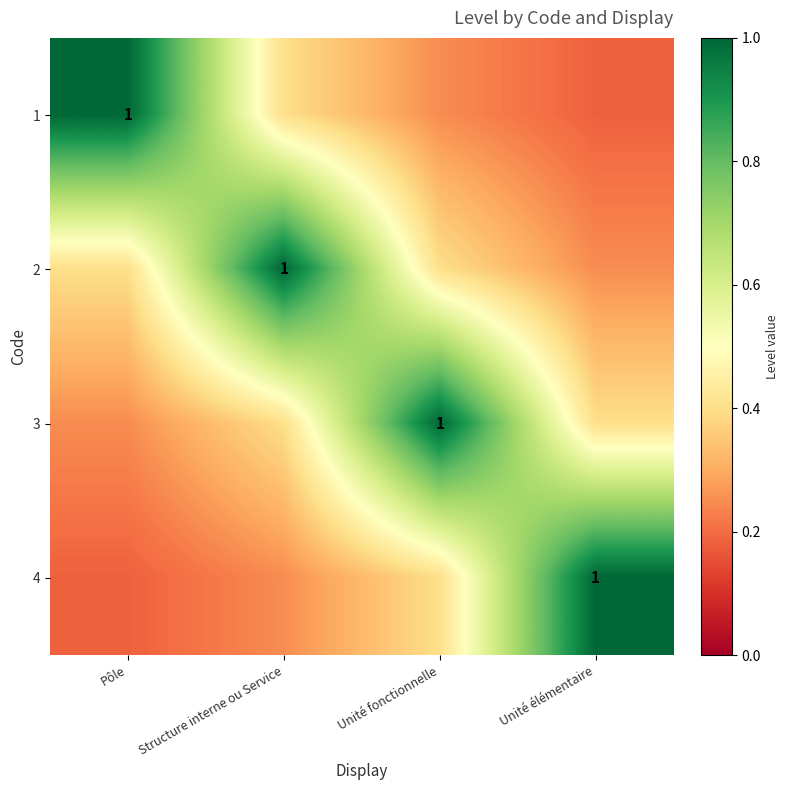

True or false: 4 has a value of 0.1 at Pôle.

False